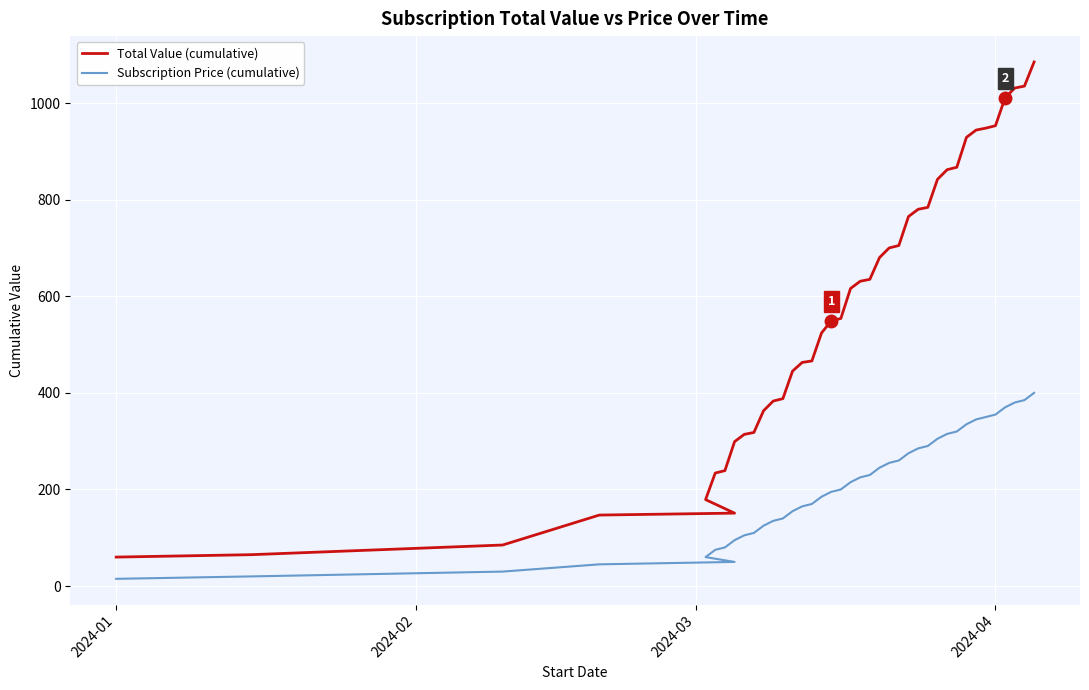

Which series has the largest total across all categories?

Total Value (cumulative)